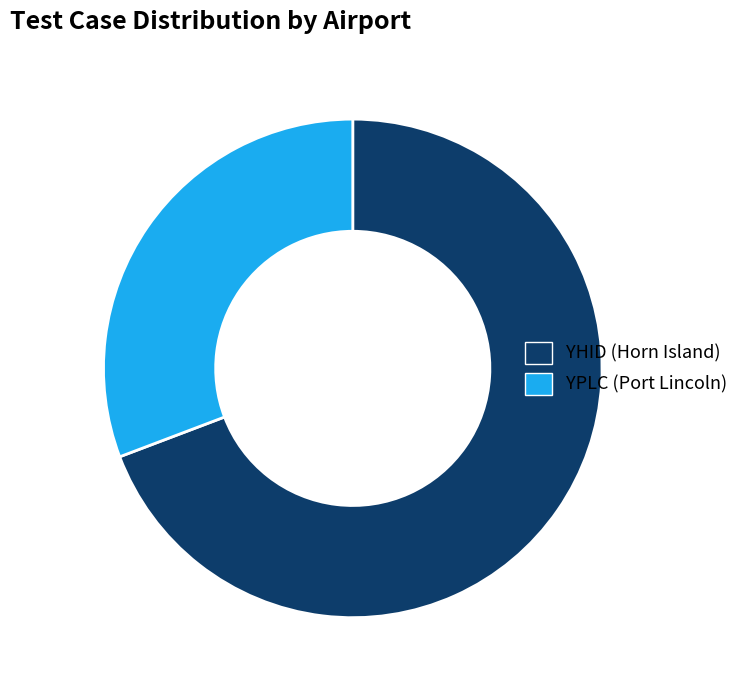

Is it true that YHID (Horn Island) is 56% of the pie?

False